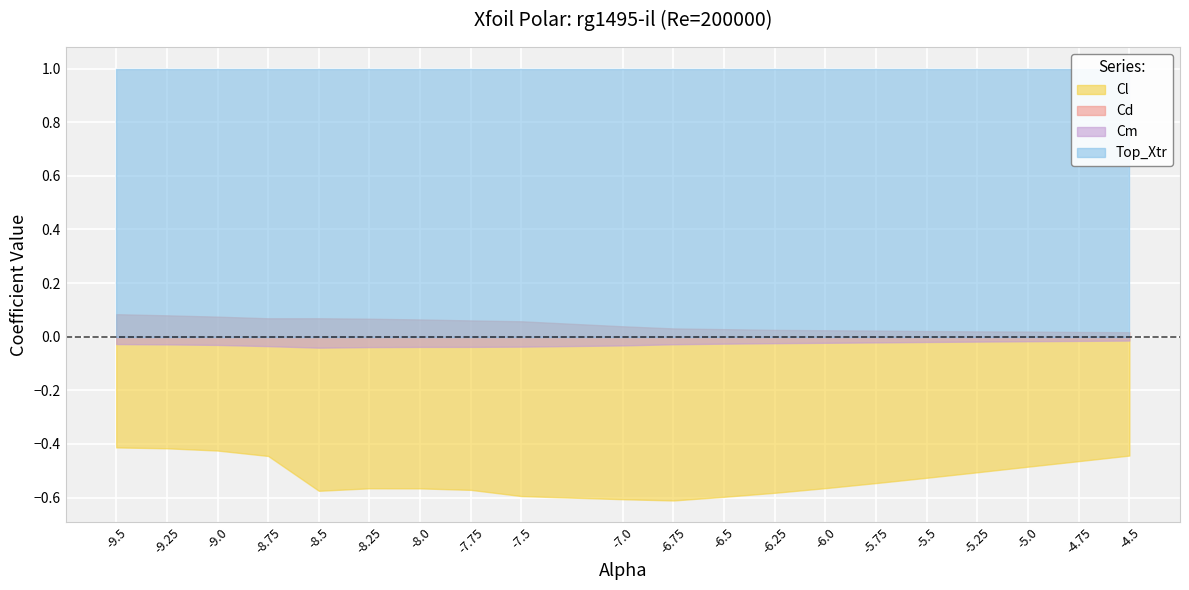

What value does the Cl series have at -6.25?

-0.6